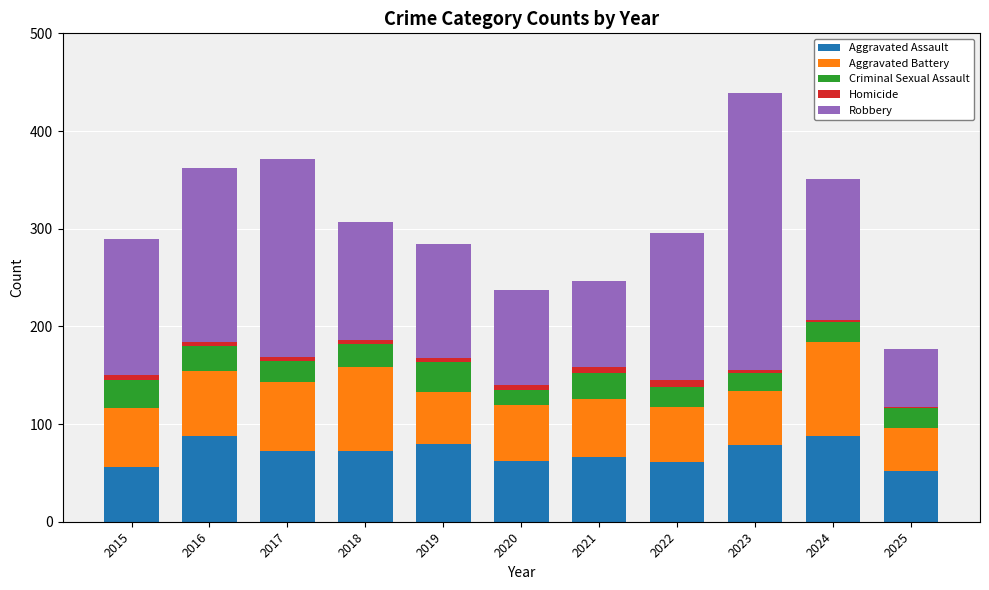

What are all the series names shown in the legend?

Aggravated Assault, Aggravated Battery, Criminal Sexual Assault, Homicide, Robbery